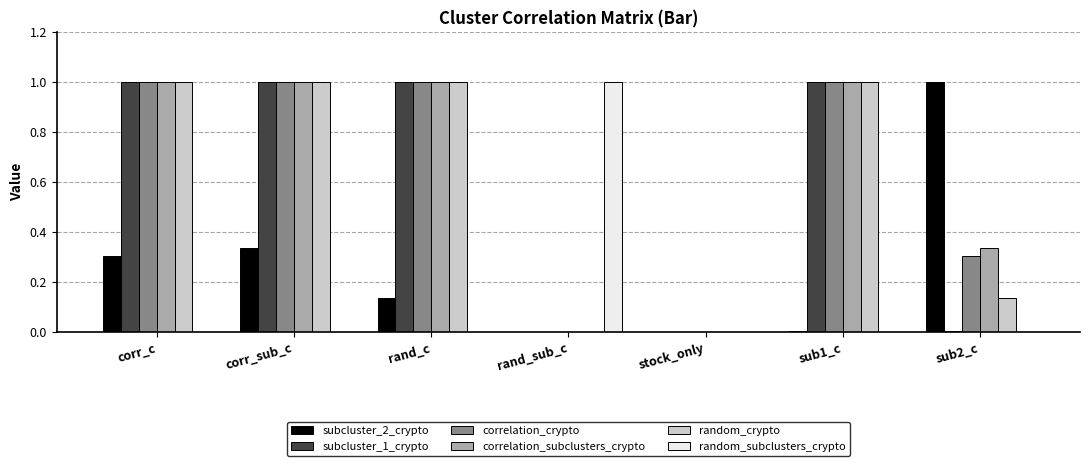

The value of subcluster_2_crypto at corr_c is 0.3. True or false?

True